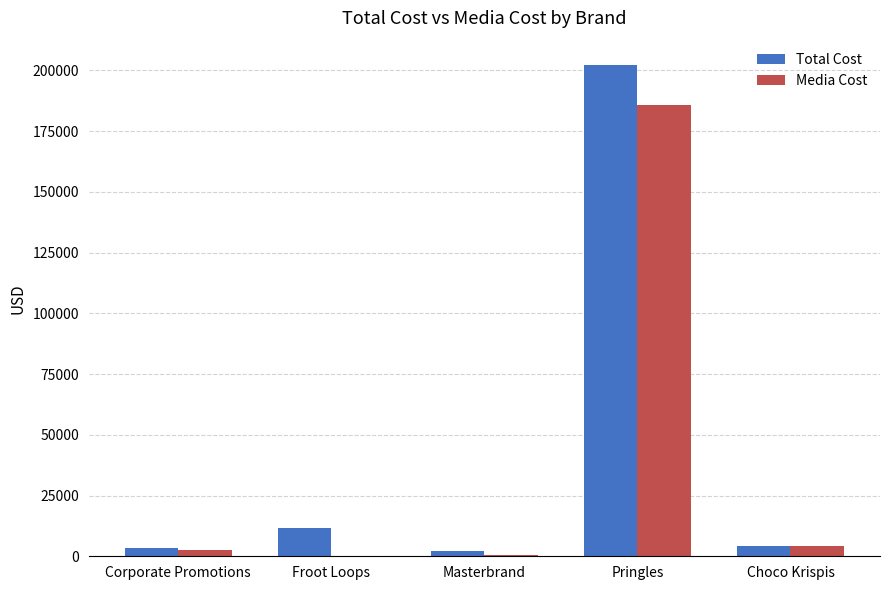

At which label does Media Cost first exceed 2432?

Corporate Promotions